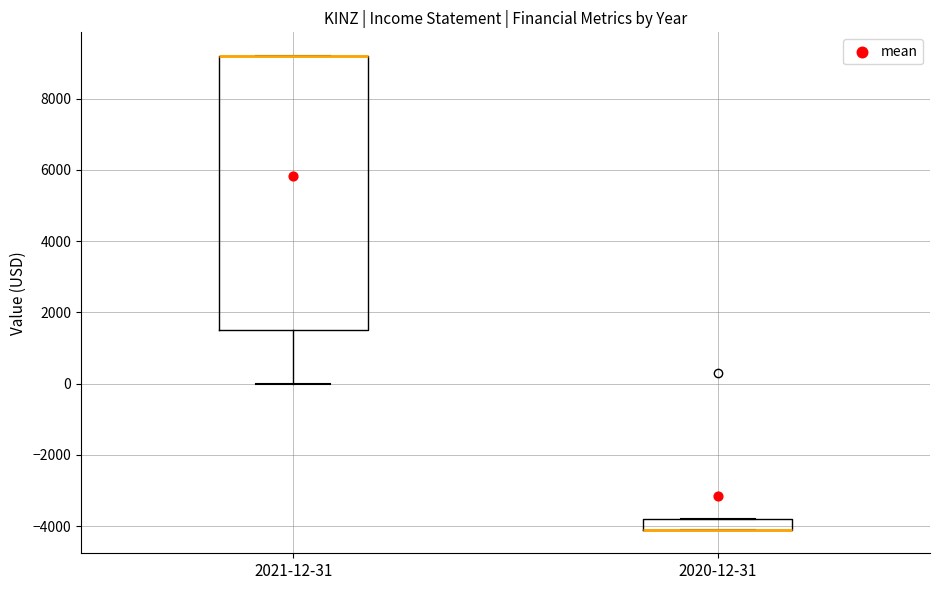

Where is the lower edge of the box for 2021-12-31 on the y-axis? The values are not printed on the chart, so give them approximately, as read against the axis.

1600